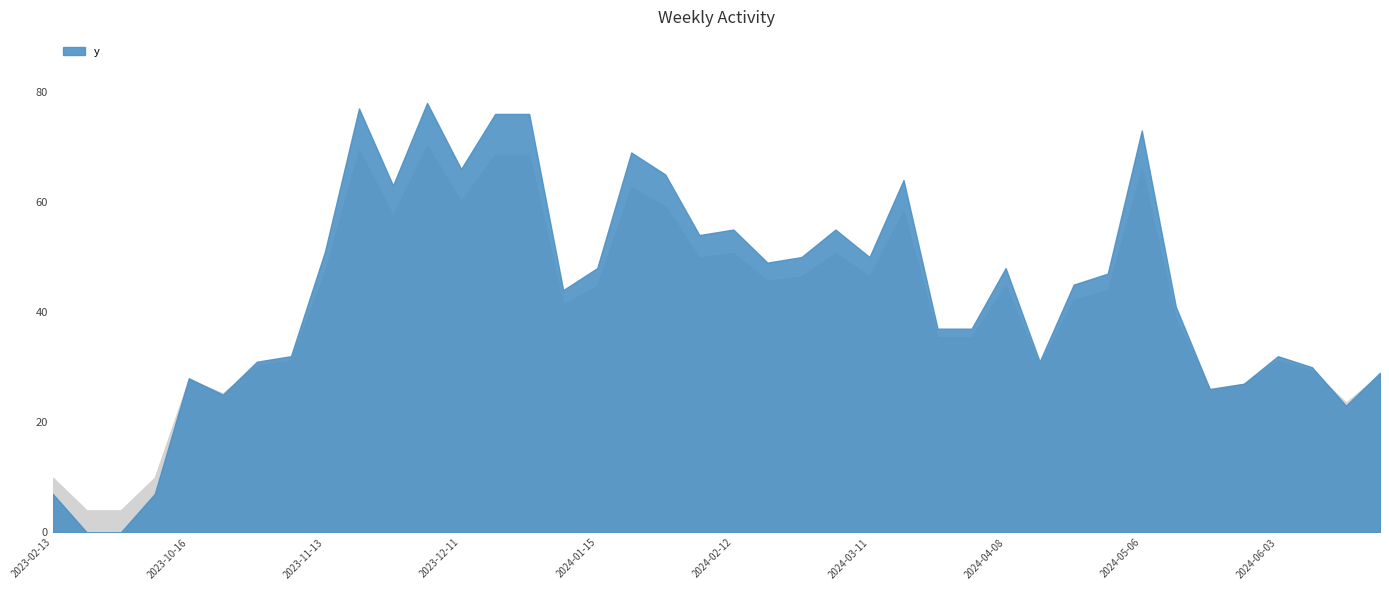

What is the difference between the values at 2023-02-13 and 2023-02-20?

7